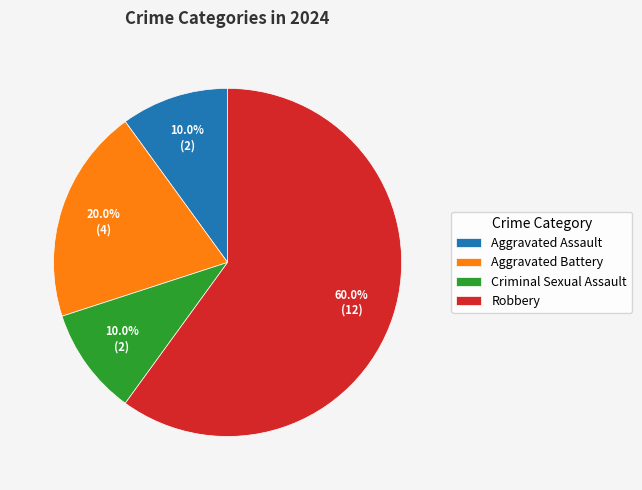

Which slice represents more than half of the pie?

Robbery